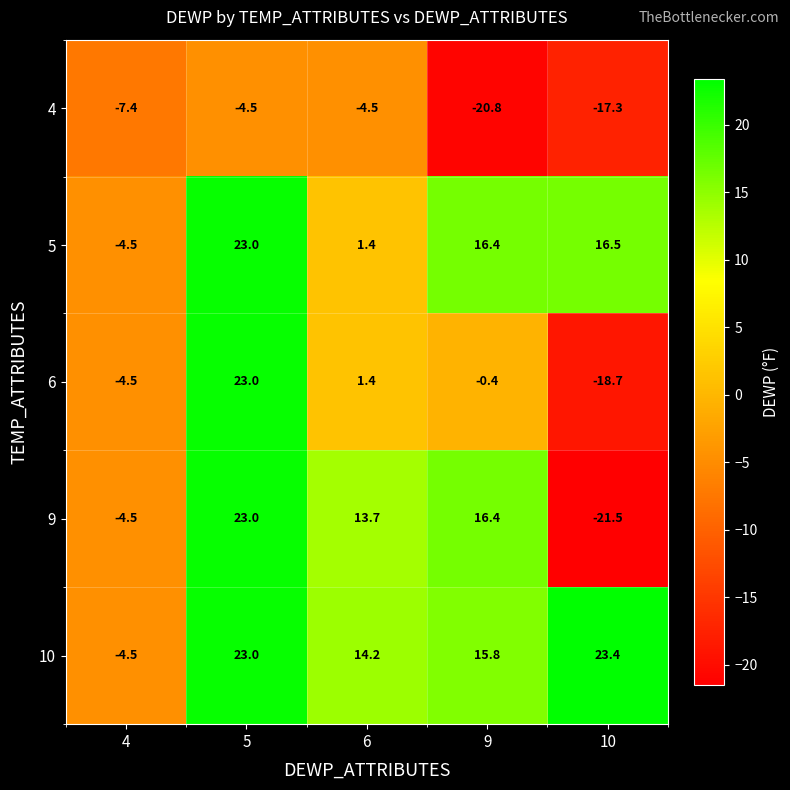

Where is 4 nearest to the value -12?

4